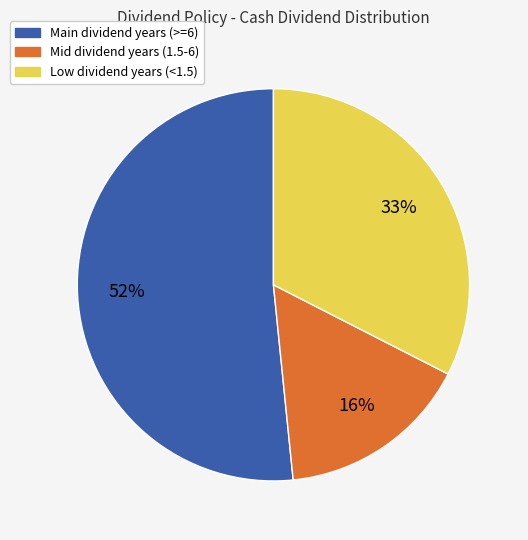

To the nearest percent, what is the difference between the largest and smallest slice percentages?

36%